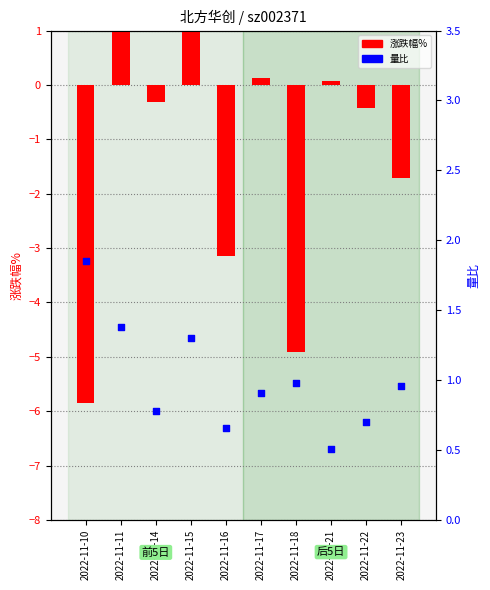

Which series has the largest total across all categories?

量比